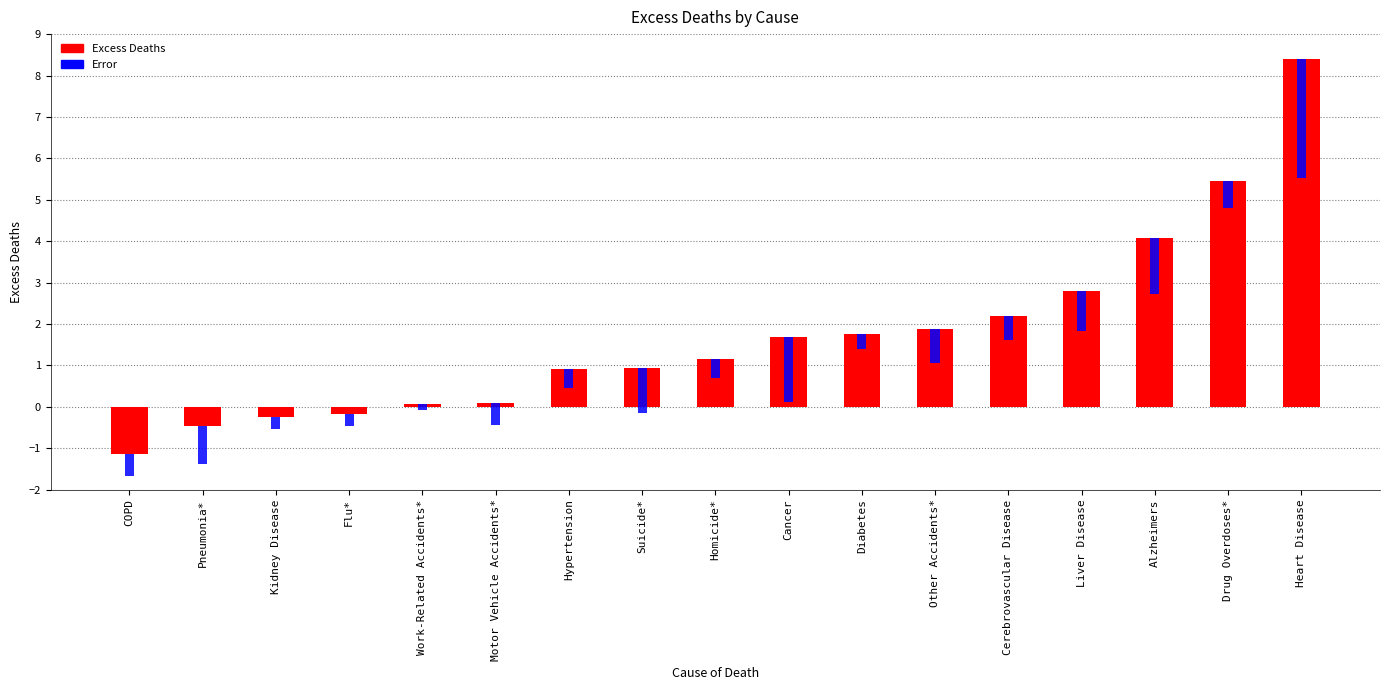

What are all the series names shown in the legend?

Excess Deaths, Error